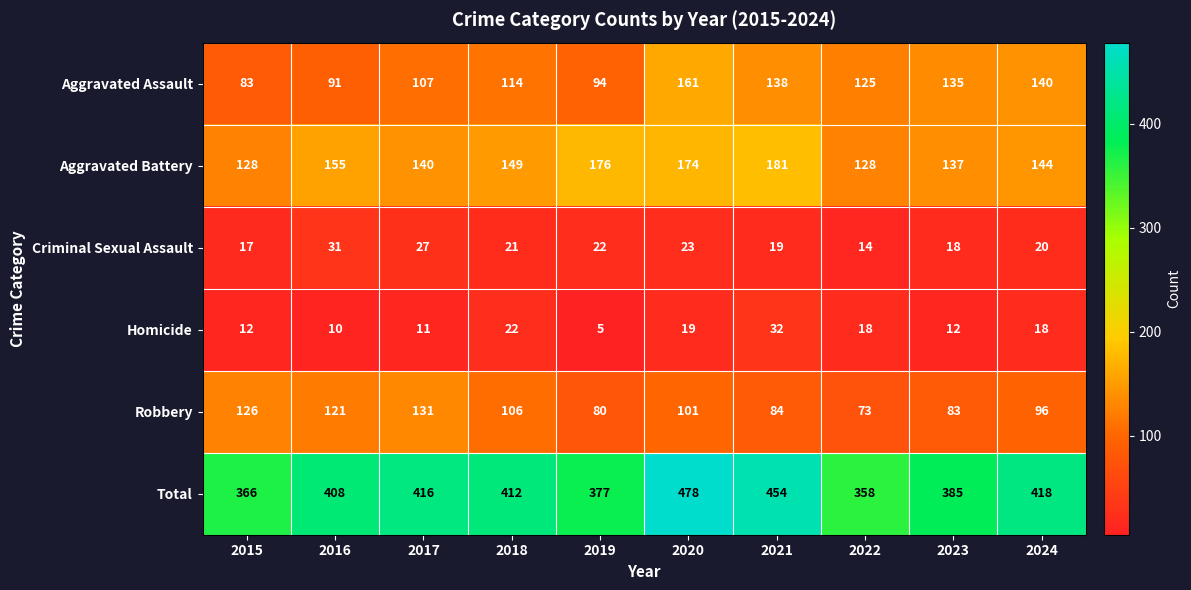

At which category is the sum across all series the highest?

2020